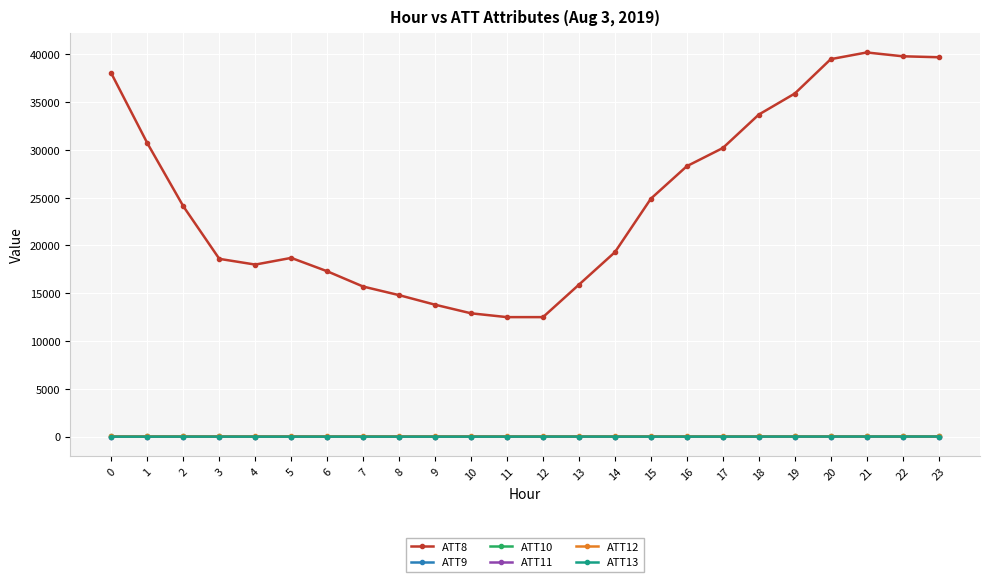

Which series has the widest spread of values?

ATT8